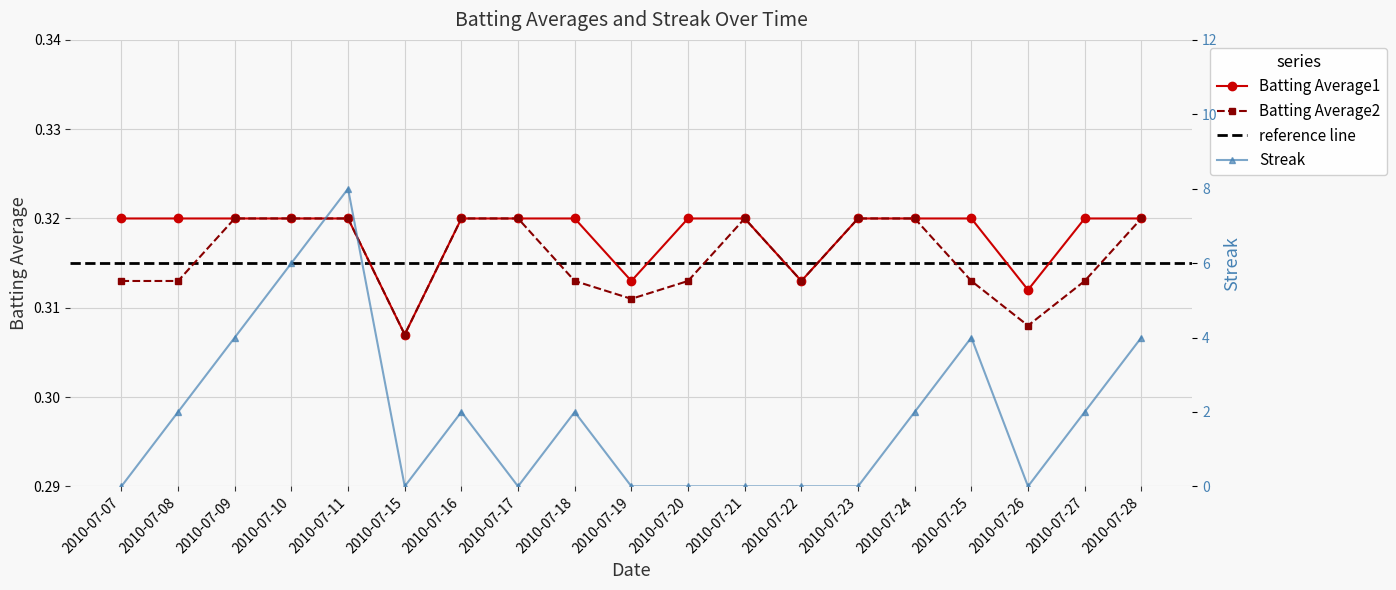

True or false: Streak and Batting Average1 intersect in this chart.

True